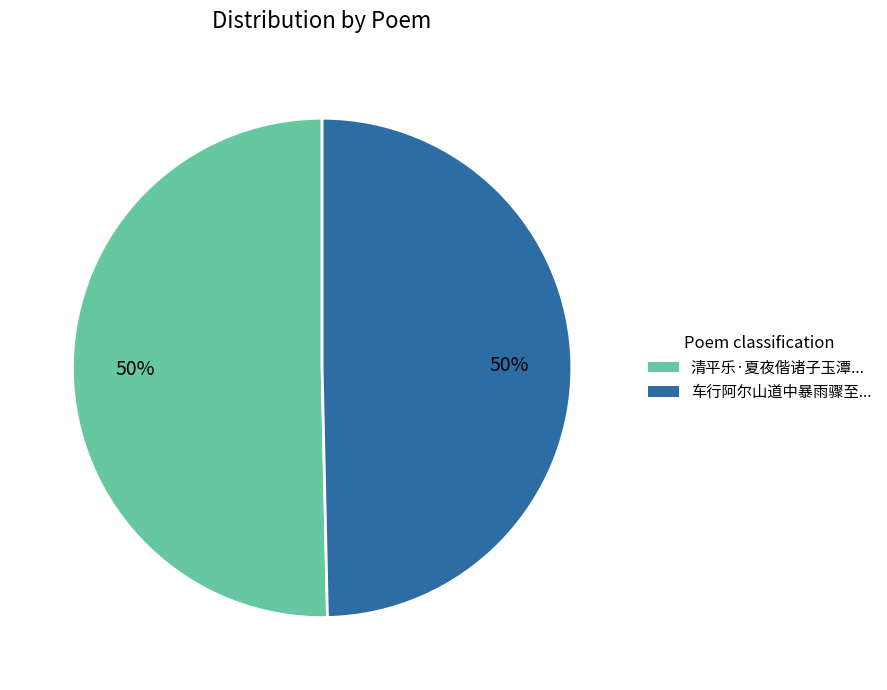

To the nearest percent, what is the average slice percentage?

50%